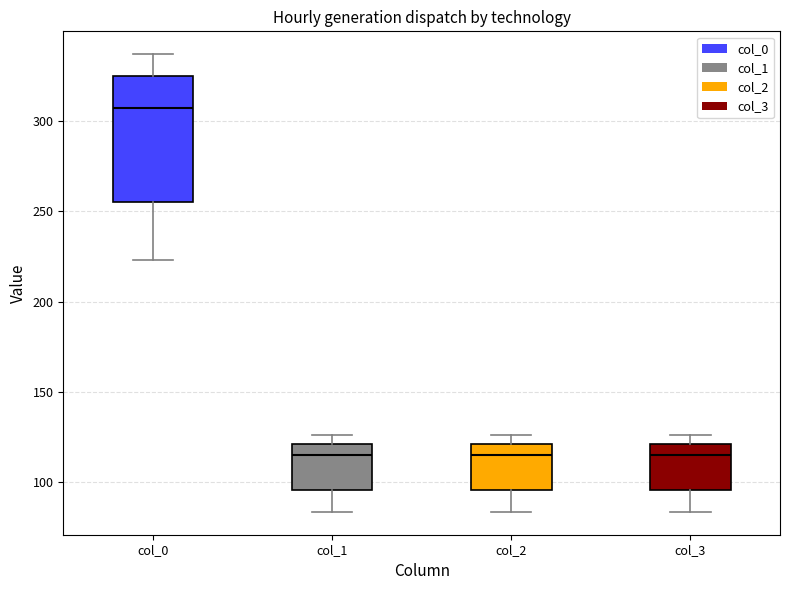

Reading left to right, read every box against the y-axis: the position of its median line, the range the box covers, and the ends of its whiskers. The values are not printed on the chart, so give them approximately, as read against the axis.

col_0: median 305, box 255 to 325, whiskers 225 to 335
col_1: median 115, box 95 to 120, whiskers 85 to 125
col_2: median 115, box 95 to 120, whiskers 85 to 125
col_3: median 115, box 95 to 120, whiskers 85 to 125